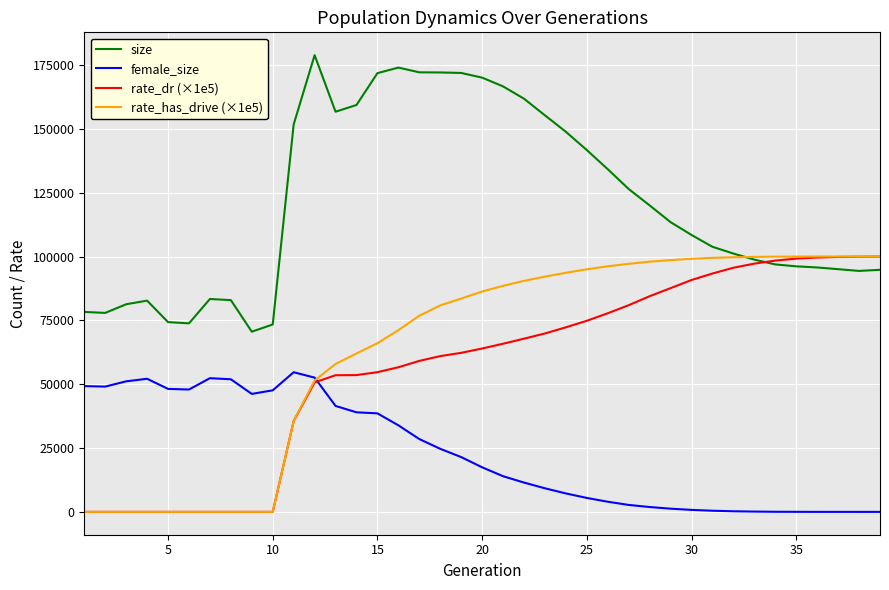

True or false: female_size and size cross at least once.

False